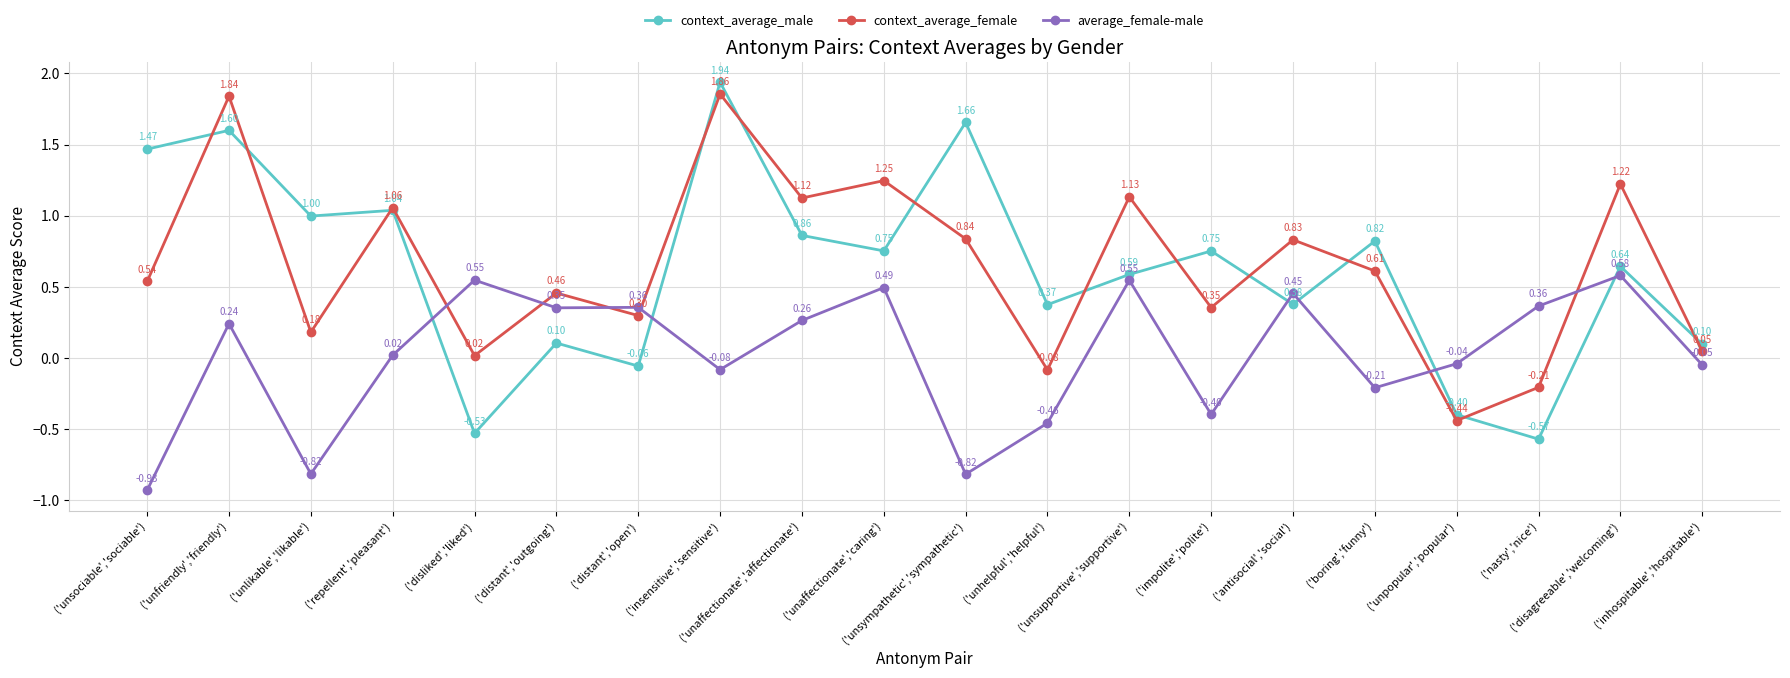

List the series in order of their peak value, lowest first.

average_female-male, context_average_female, context_average_male